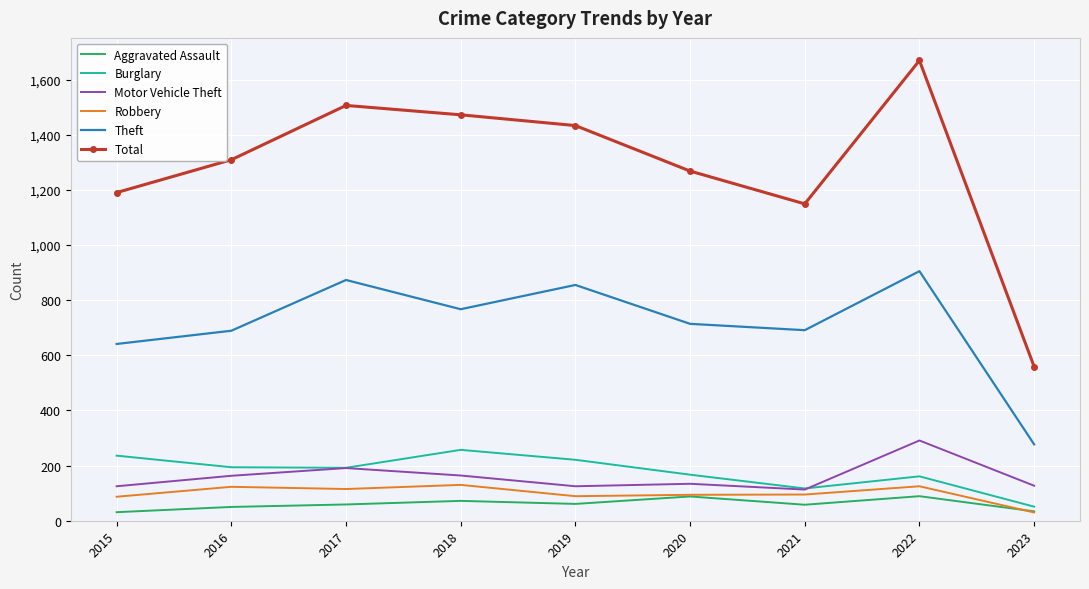

At which label is Motor Vehicle Theft closest to 202?

2017